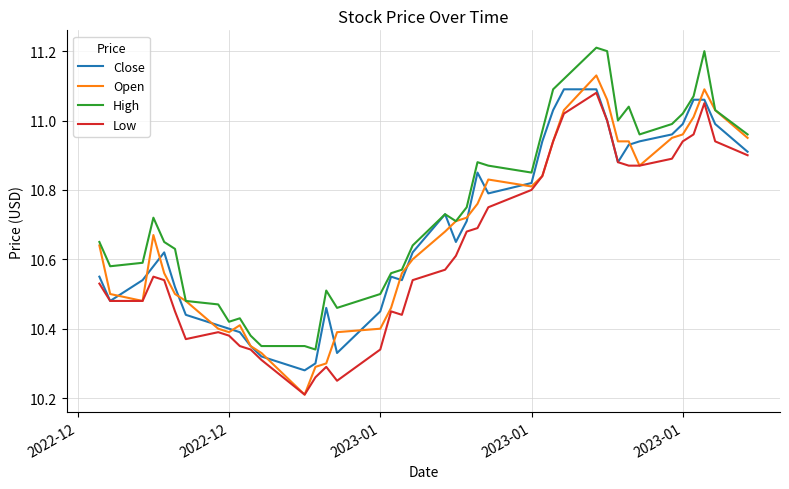

What is the greatest value displayed?

11.2